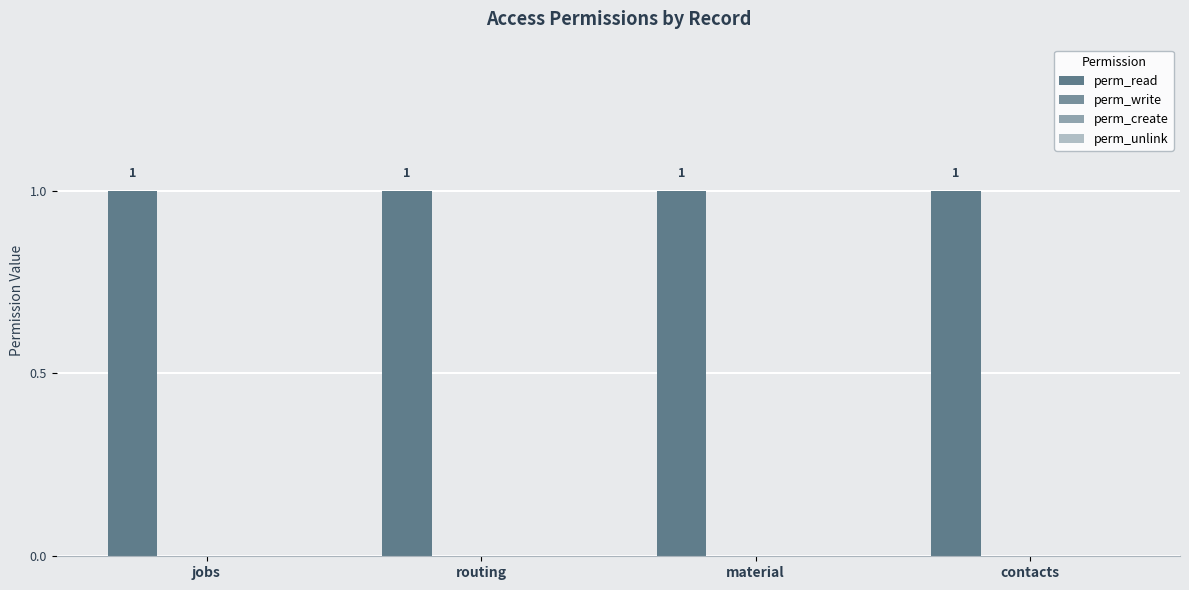

At which category is the sum across all series the highest?

jobs